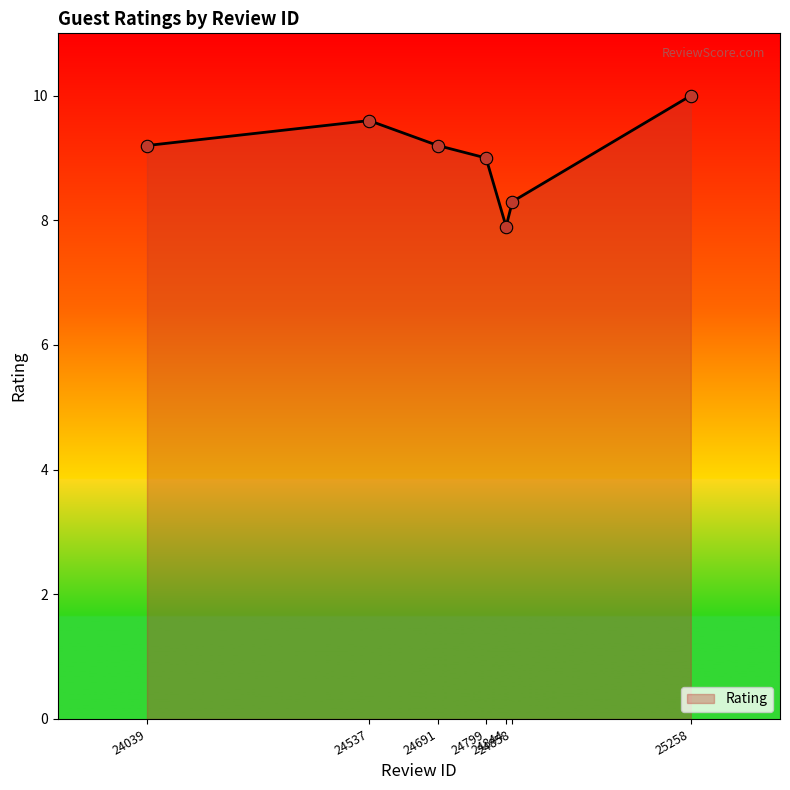

Approximately how many times larger is the value at 25258 compared to 24844?

1.3